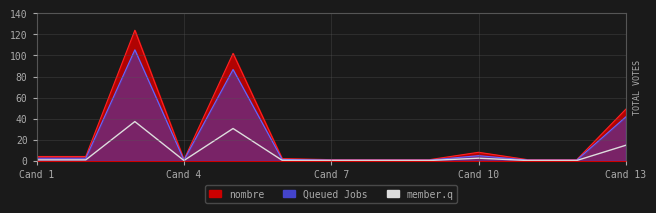

How many lines are shown in the chart?

1